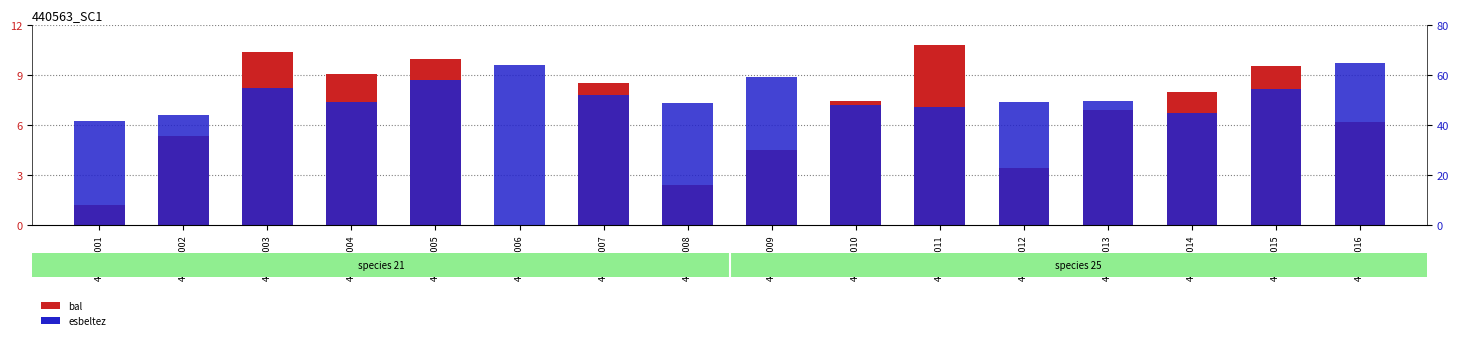

What is the difference between the esbeltez values at 440563013 and 440563014?

4.7